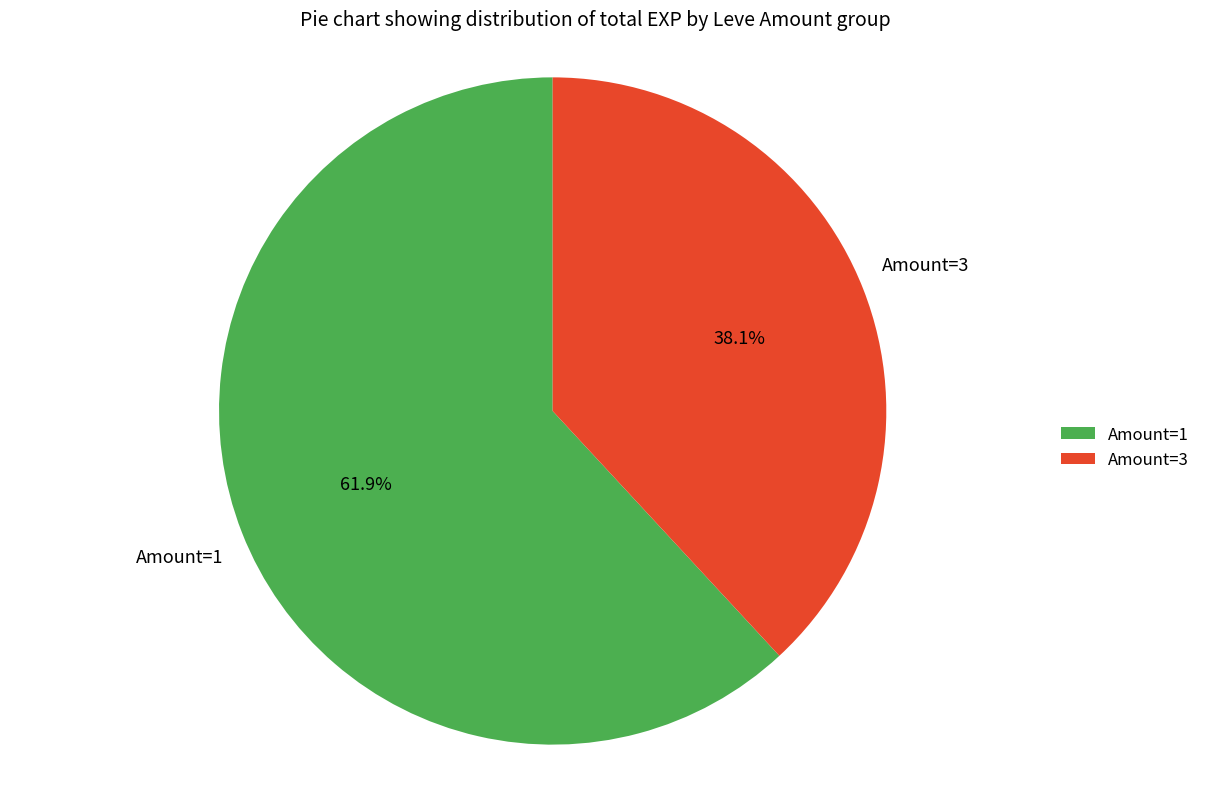

Combined, what portion of the pie is Amount=3 and Amount=1?

100.0%